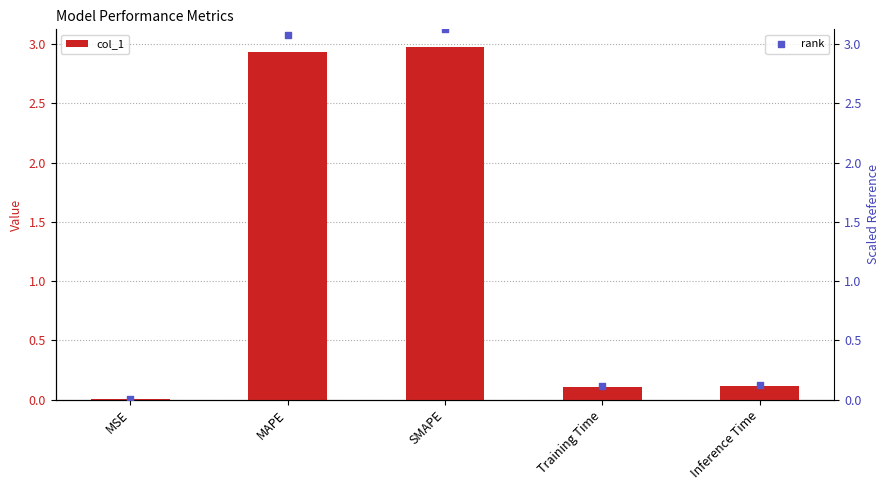

What is the total value across all series at Inference Time?

0.2